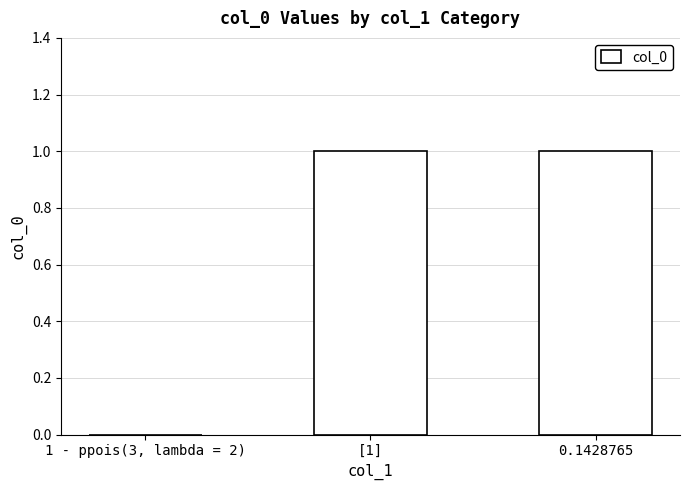

Is it true that the value at [1] is 1?

True